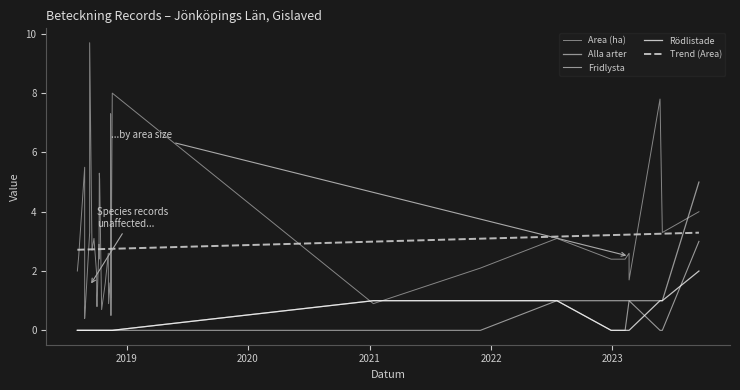

What is the difference between the second highest and minimum values in the Area (ha) series?

7.6